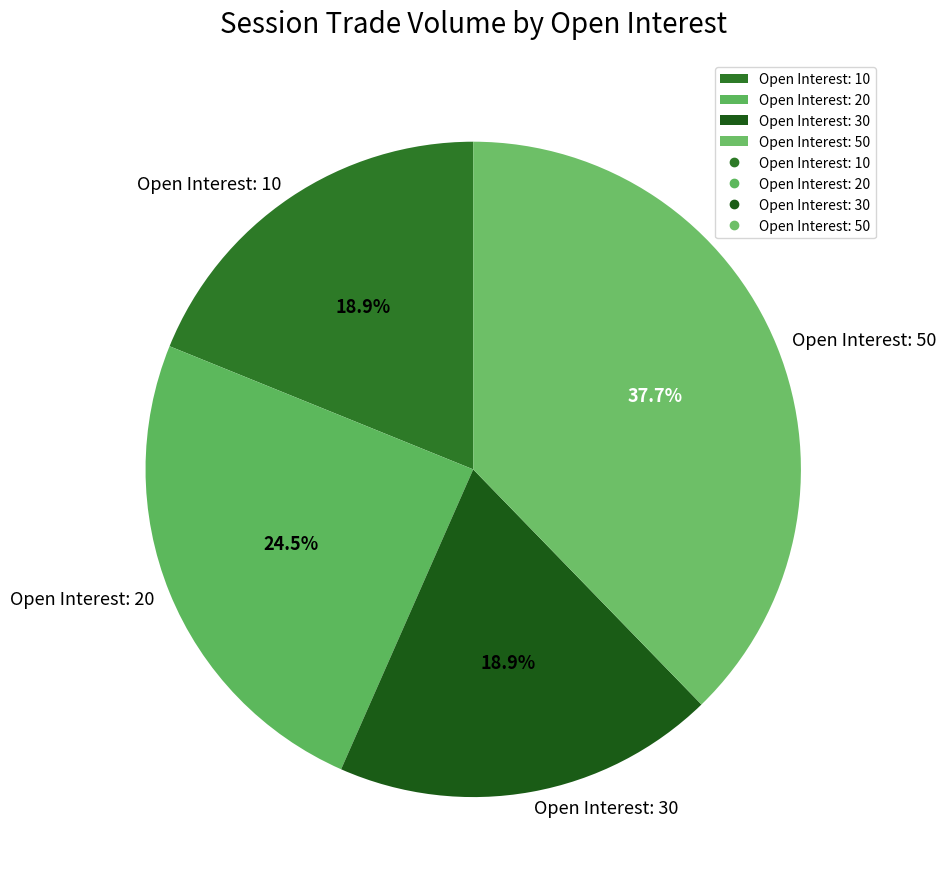

Is the sum of Open Interest: 50 and Open Interest: 20 greater than half?

Yes